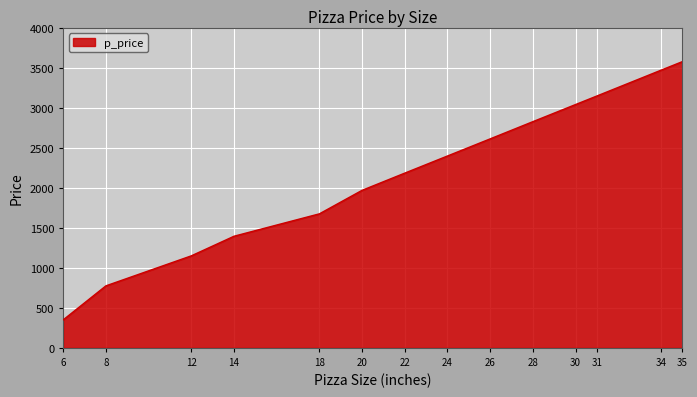

Approximately how many times larger is the value at 12 compared to 20?

0.6